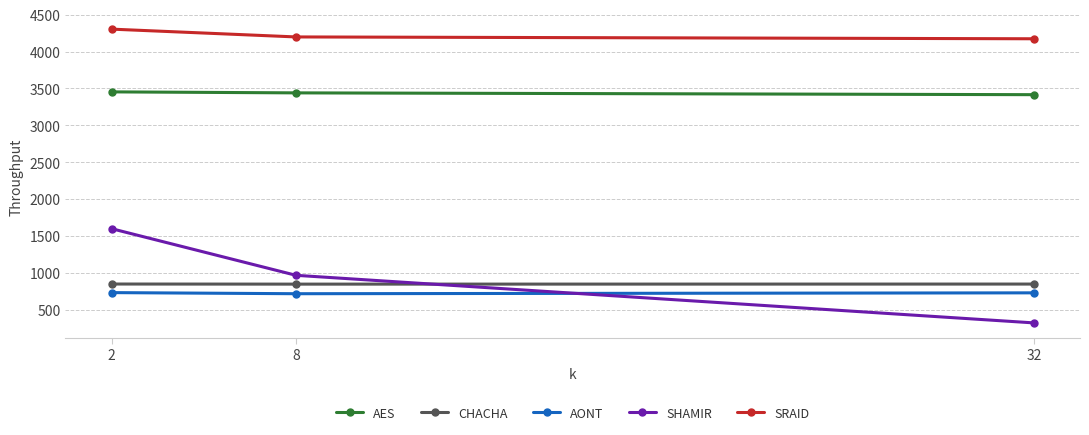

Is this an area chart (filled region under the line)?

No